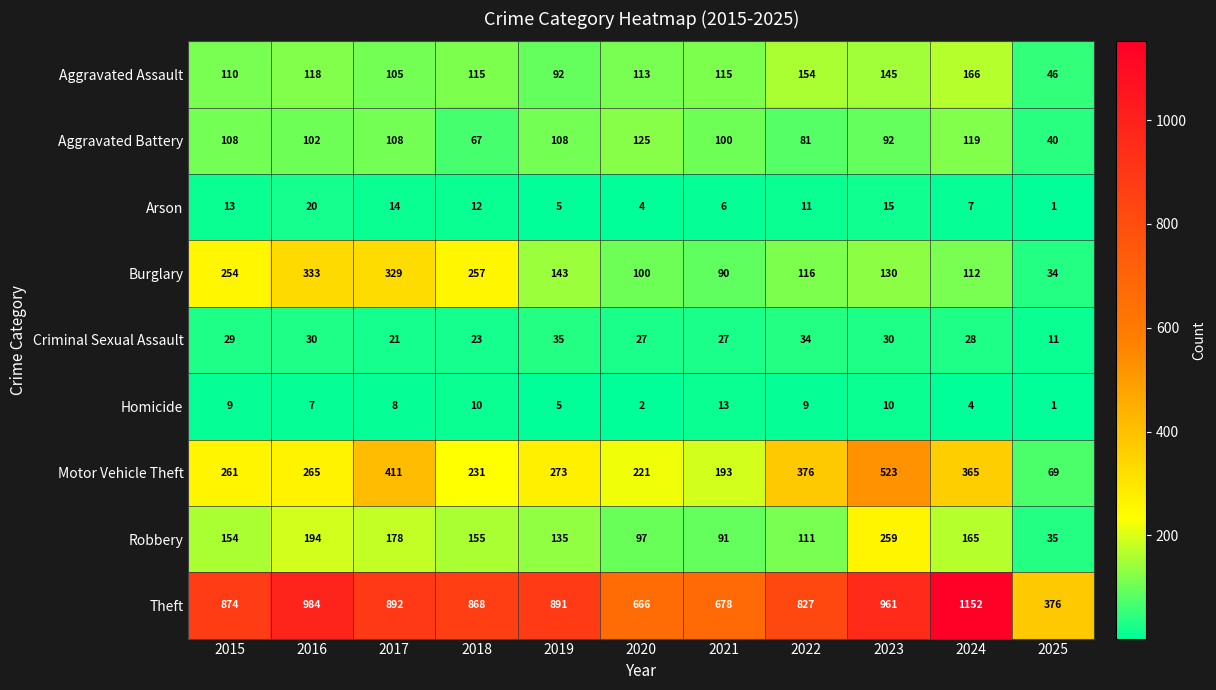

Which category has the highest value in the Theft series?

2024